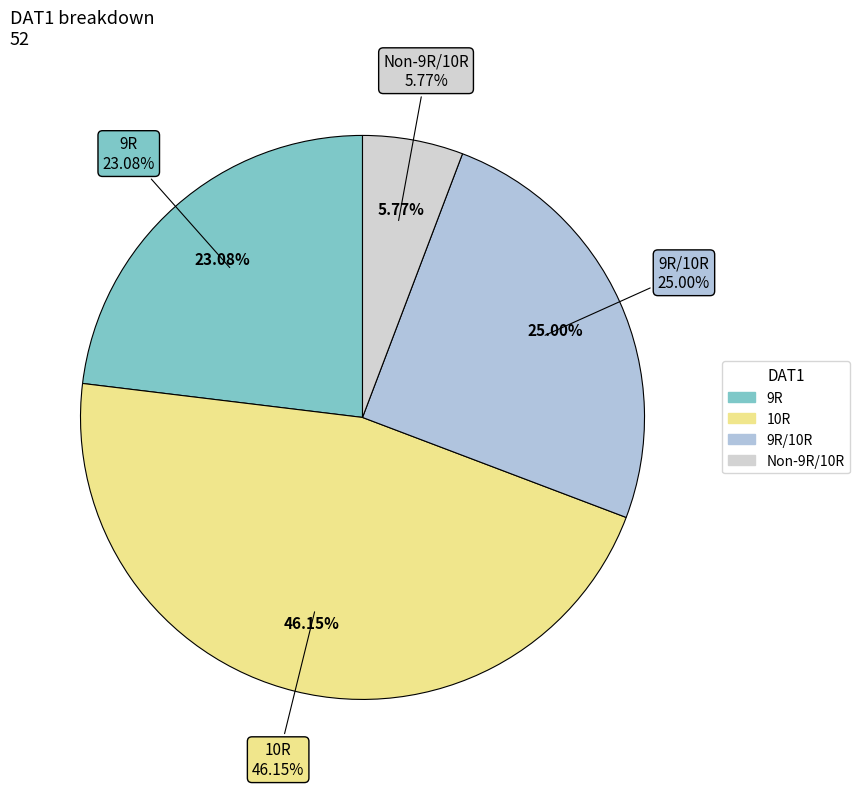

Rank the categories by value from lowest to highest.

Non-9R/10R, 9R, 9R/10R, 10R